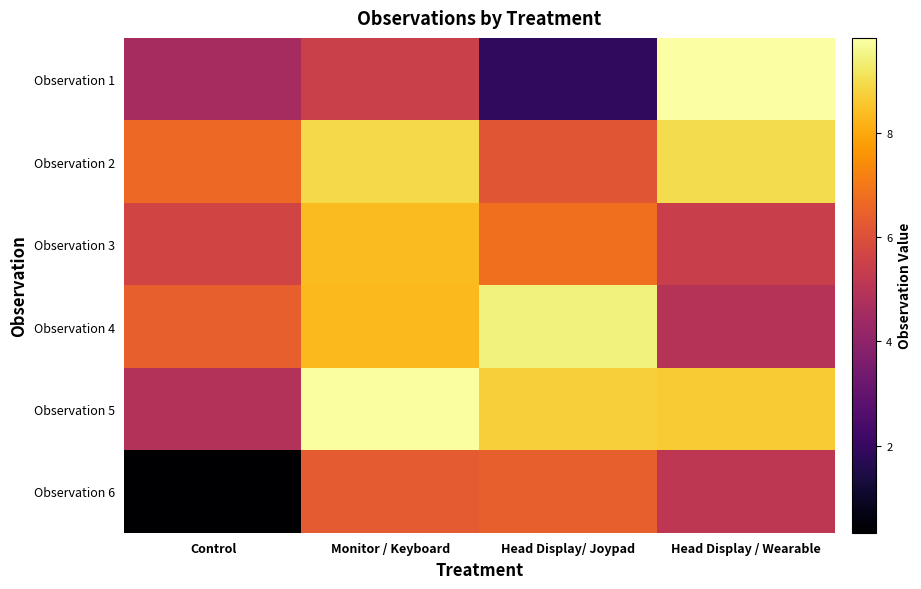

Reading right to left, transcribe all the data shown in this chart.

Observation 1: Head Display / Wearable=9.8	Head Display/ Joypad=1.9	Monitor / Keyboard=5.5	Control=4.6
Observation 2: Head Display / Wearable=9.0	Head Display/ Joypad=6.2	Monitor / Keyboard=8.9	Control=6.7
Observation 3: Head Display / Wearable=5.4	Head Display/ Joypad=6.8	Monitor / Keyboard=8.3	Control=5.6
Observation 4: Head Display / Wearable=4.9	Head Display/ Joypad=9.5	Monitor / Keyboard=8.3	Control=6.4
Observation 5: Head Display / Wearable=8.6	Head Display/ Joypad=8.7	Monitor / Keyboard=9.8	Control=4.9
Observation 6: Head Display / Wearable=5.1	Head Display/ Joypad=6.4	Monitor / Keyboard=6.3	Control=0.3